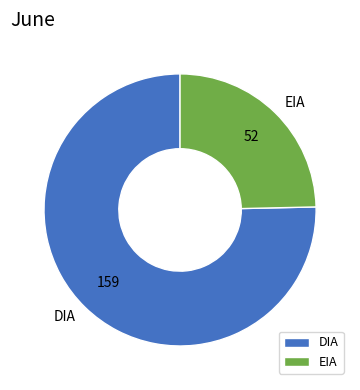

The EIA slice represents 31% of the pie. True or false?

False